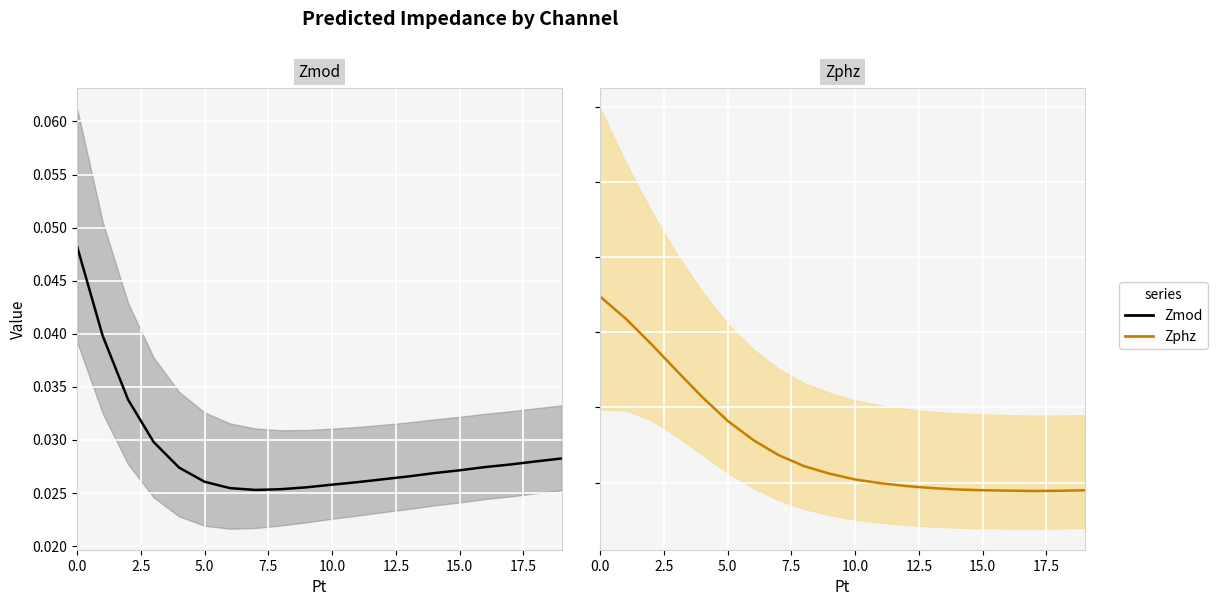

How many lines are shown in the chart?

2